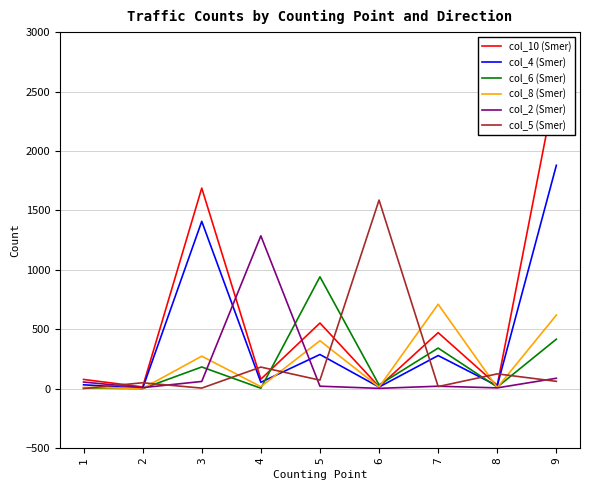

How many interior local peaks does the col_4 (Smer) series have?

3